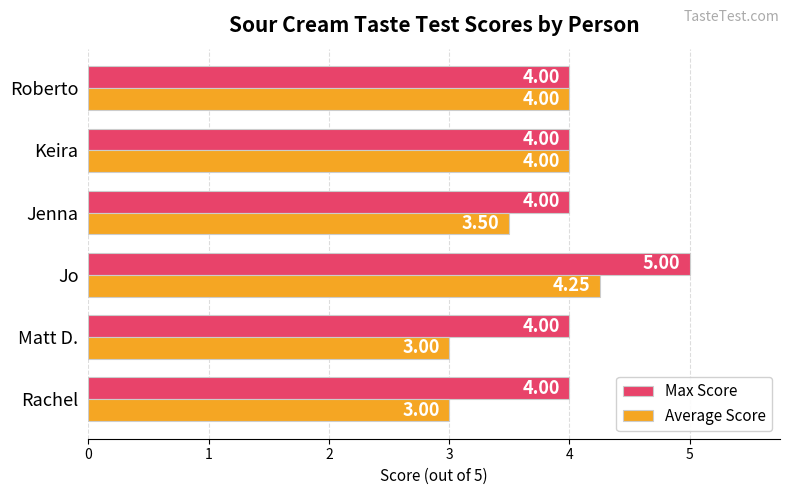

What are all the series names shown in the legend?

Max Score, Average Score